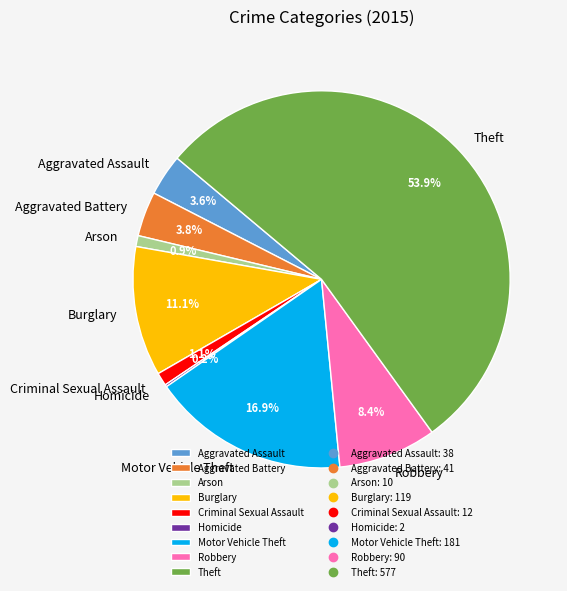

Which category accounts for the majority?

Theft